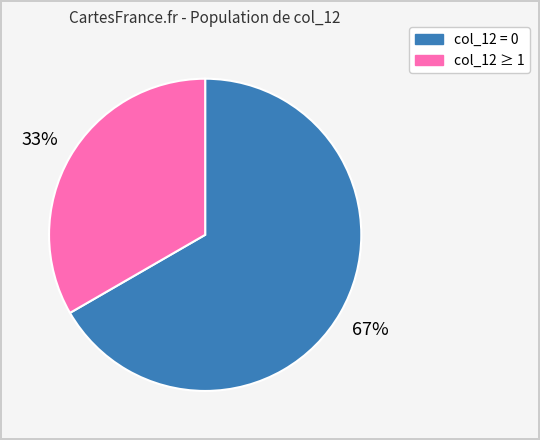

Is there any slice that represents more than half of the pie?

Yes